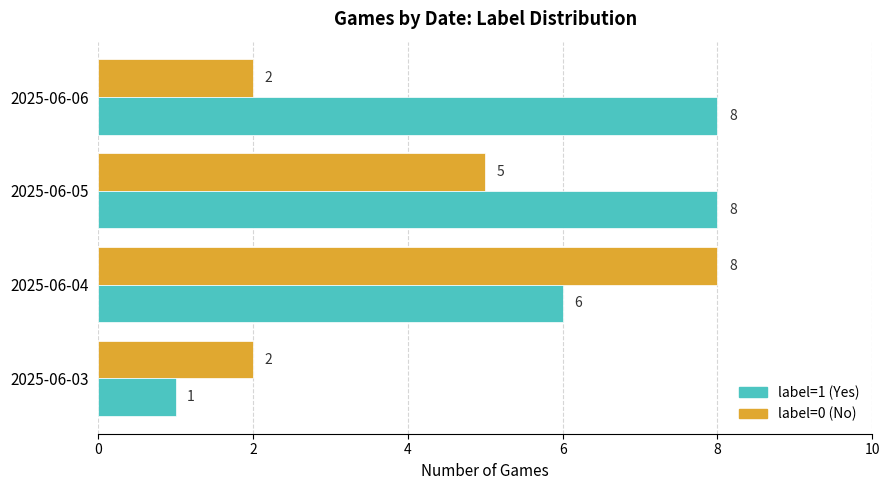

At which label is label=1 (Yes) closest to 4?

2025-06-04